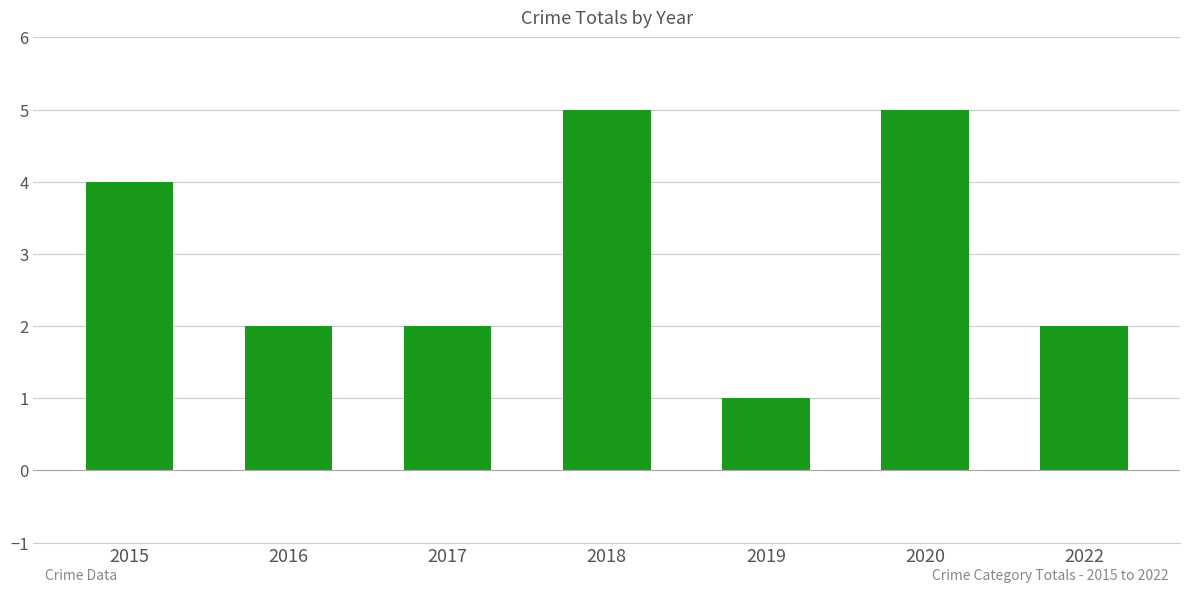

Count the values in the range 2 to 5.

6